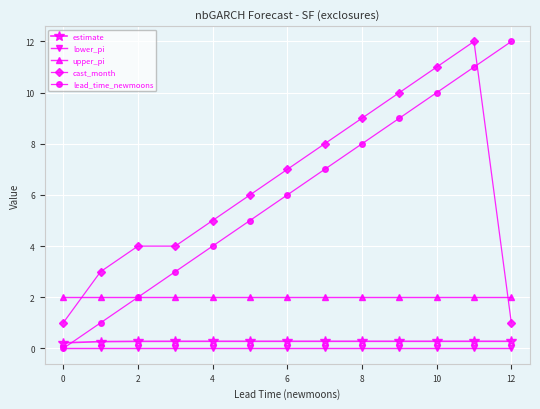

Which series has the largest range (max minus min)?

lead_time_newmoons